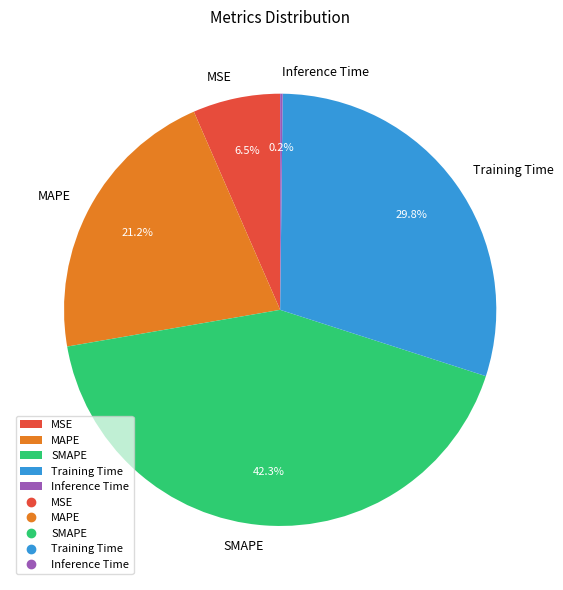

To the nearest percent, what percentage of the pie is Training Time?

30%